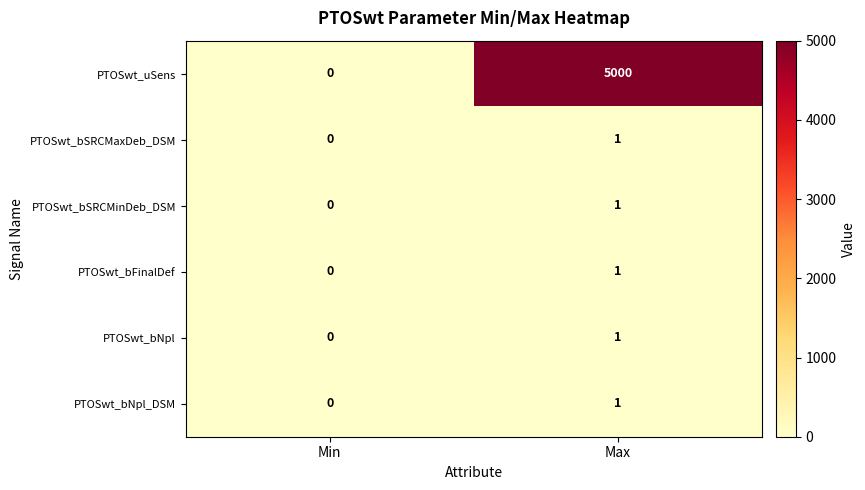

True or false: PTOSwt_bSRCMaxDeb_DSM has a value of 0 at Min.

True